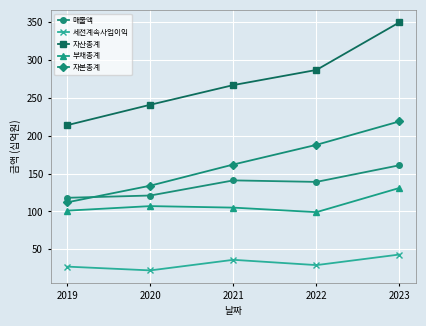

What is the sum of all 자산총계 values?

1359